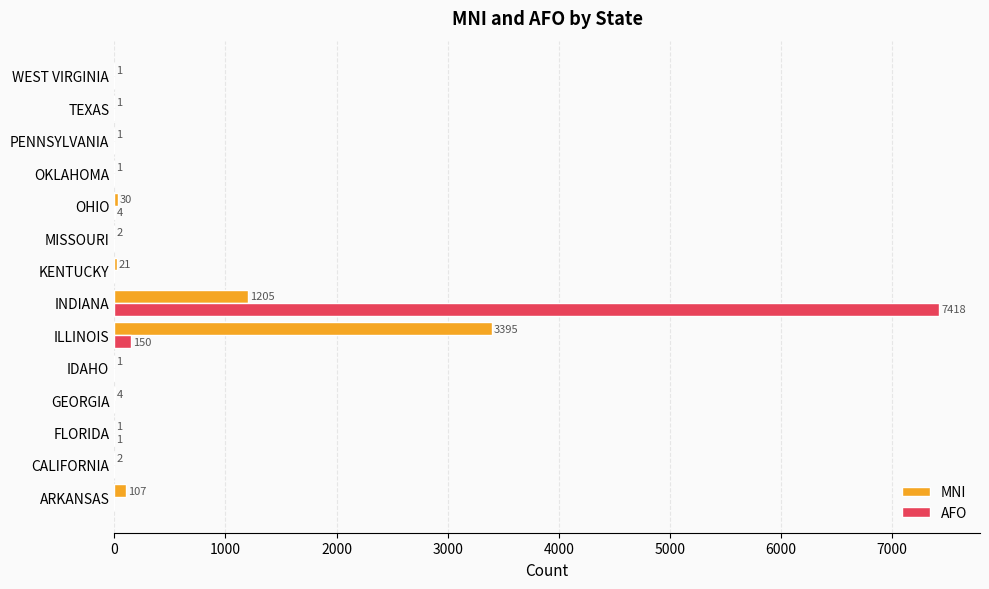

What are all the series names shown in the legend?

MNI, AFO